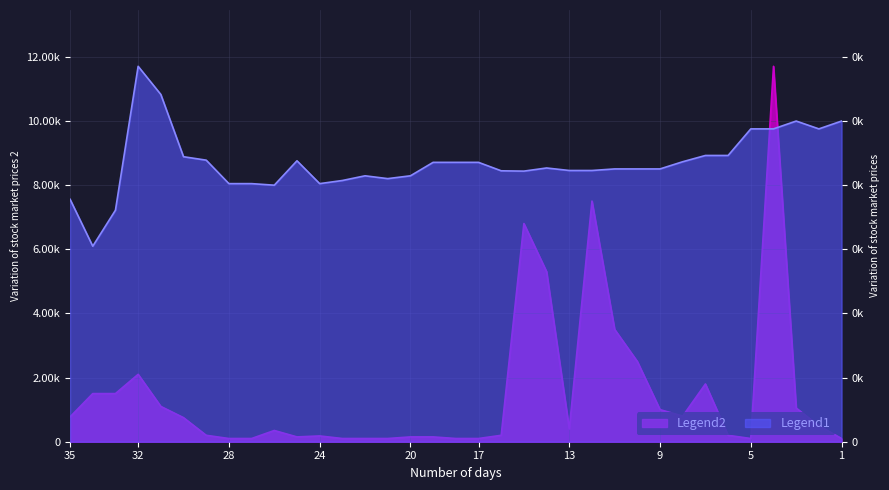

Is it true that Legend1 (close) equals 15838.8 at 2017-04-25?

False